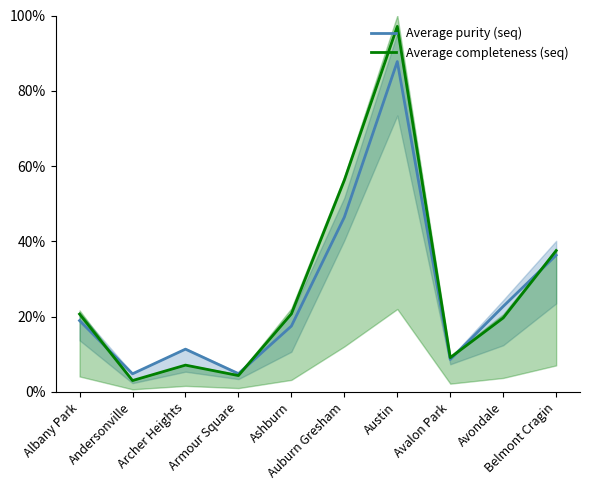

List the labels in order of Average completeness (seq) value, largest first.

Austin, Auburn Gresham, Belmont Cragin, Ashburn, Albany Park, Avondale, Avalon Park, Archer Heights, Armour Square, Andersonville